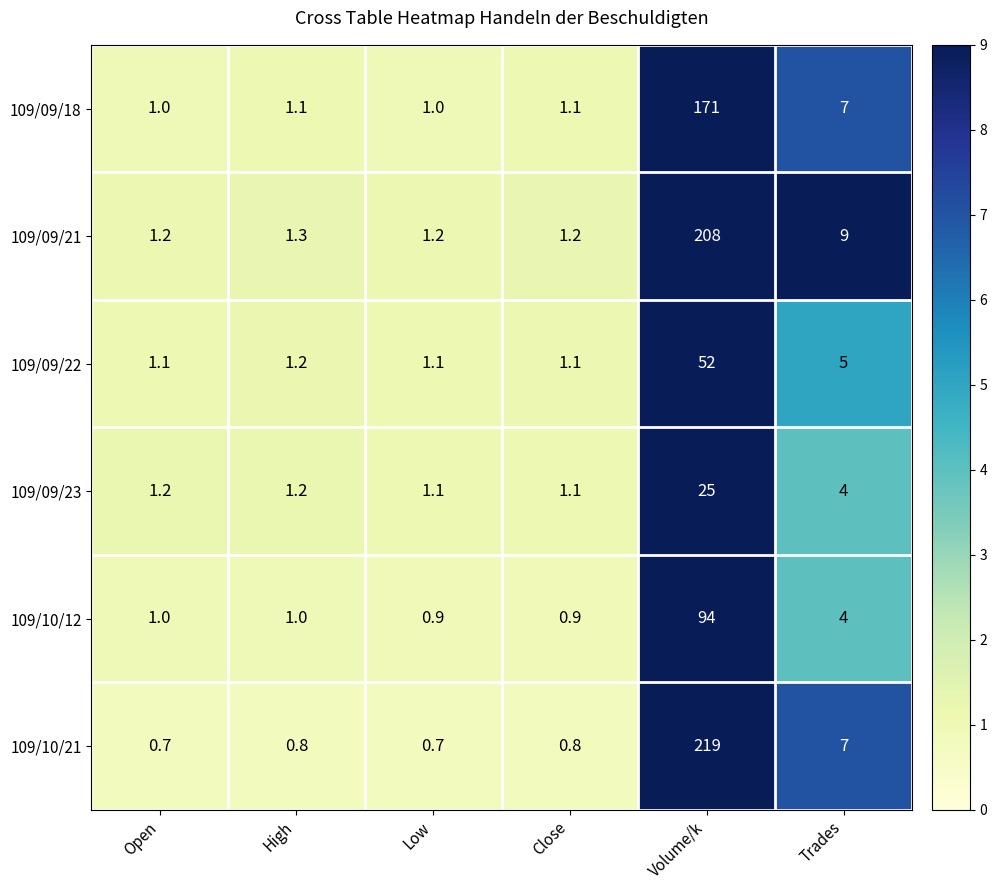

Which category has the highest value in the 109/09/18 series?

Volume/k